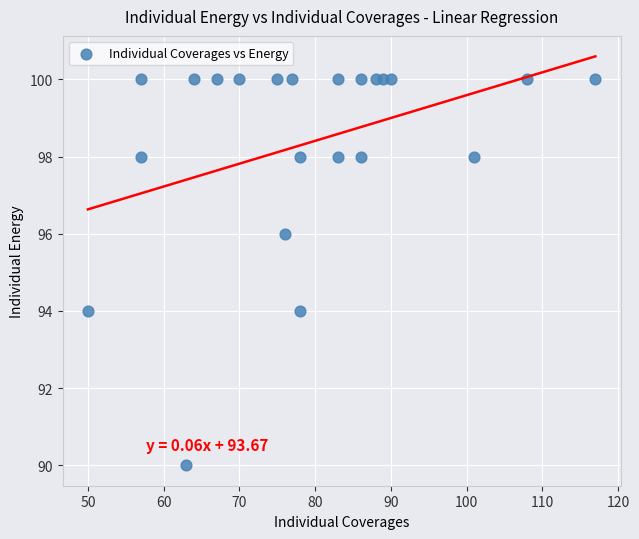

What is the range of Y values (max minus min)?

10